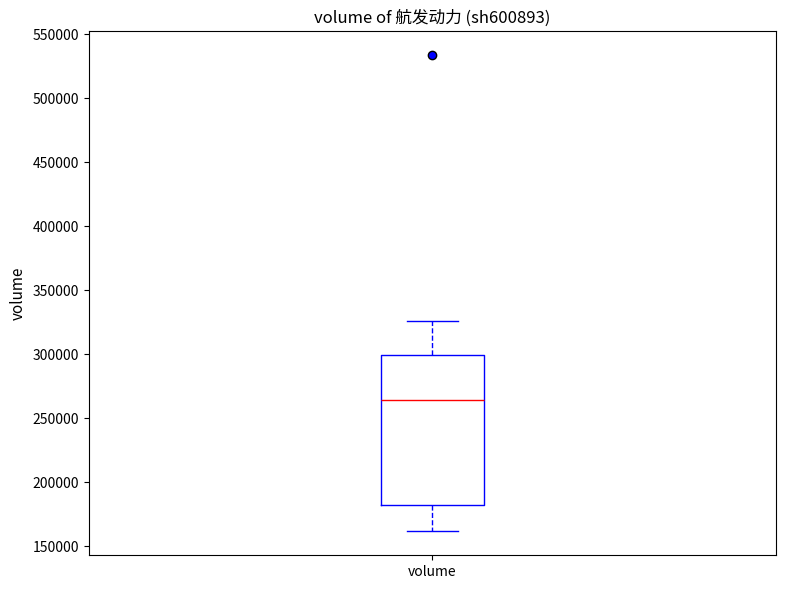

Transcribe this box plot: give where the median line is, the range the box spans, and where the two whiskers end, as read against the y-axis. The values are not printed on the chart, so give them approximately, as read against the axis.

median 265000, box 180000 to 300000, whiskers 160000 to 325000